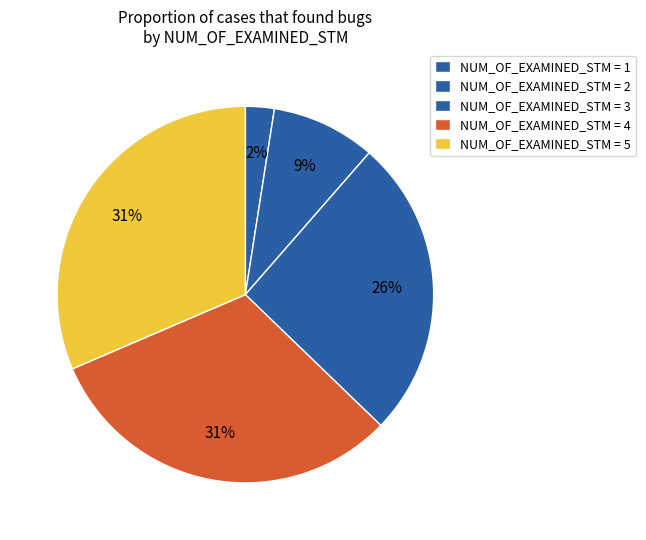

Which category has the biggest portion of the pie?

5